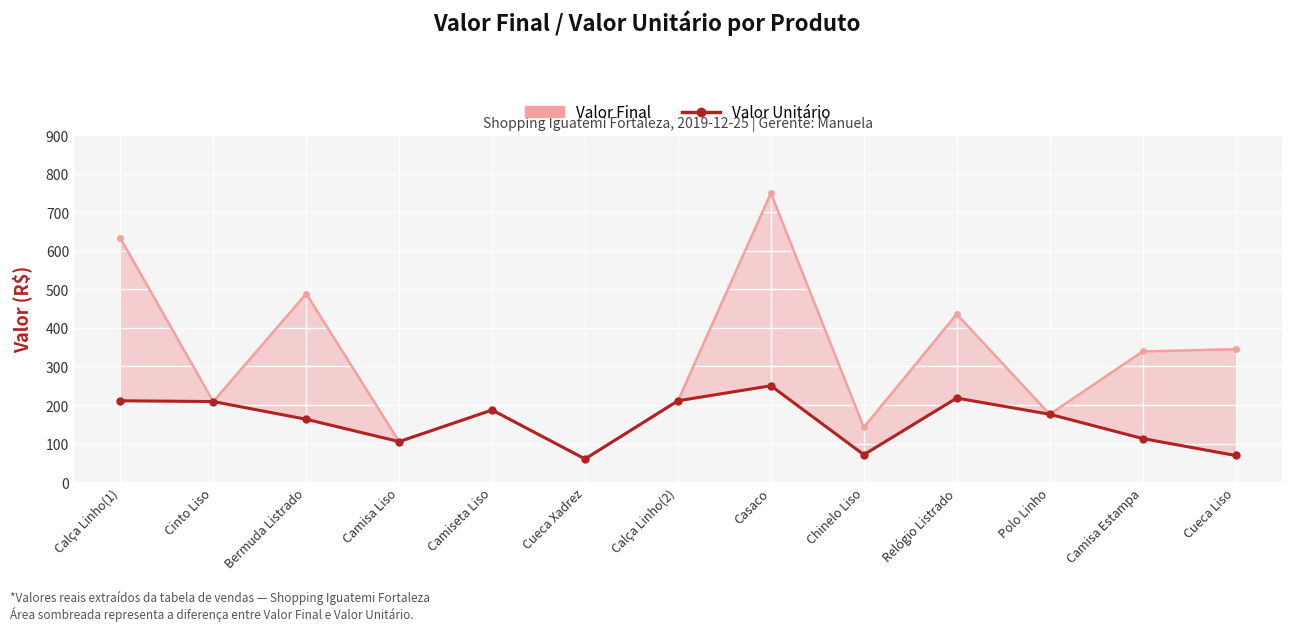

Rank the series by their maximum value, from highest to lowest.

Valor Final, Valor Unitário